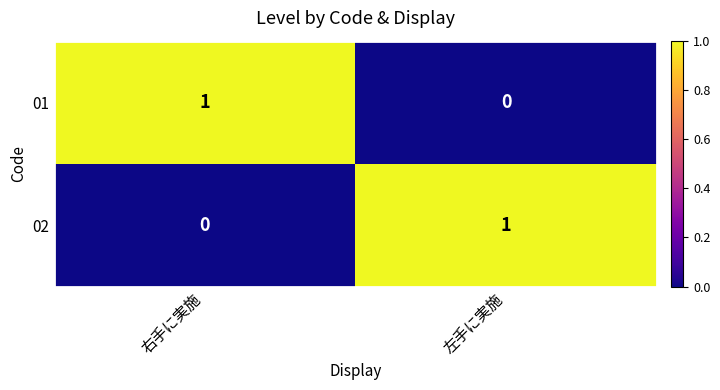

Which category has the lowest value in the 02 series?

右手に実施